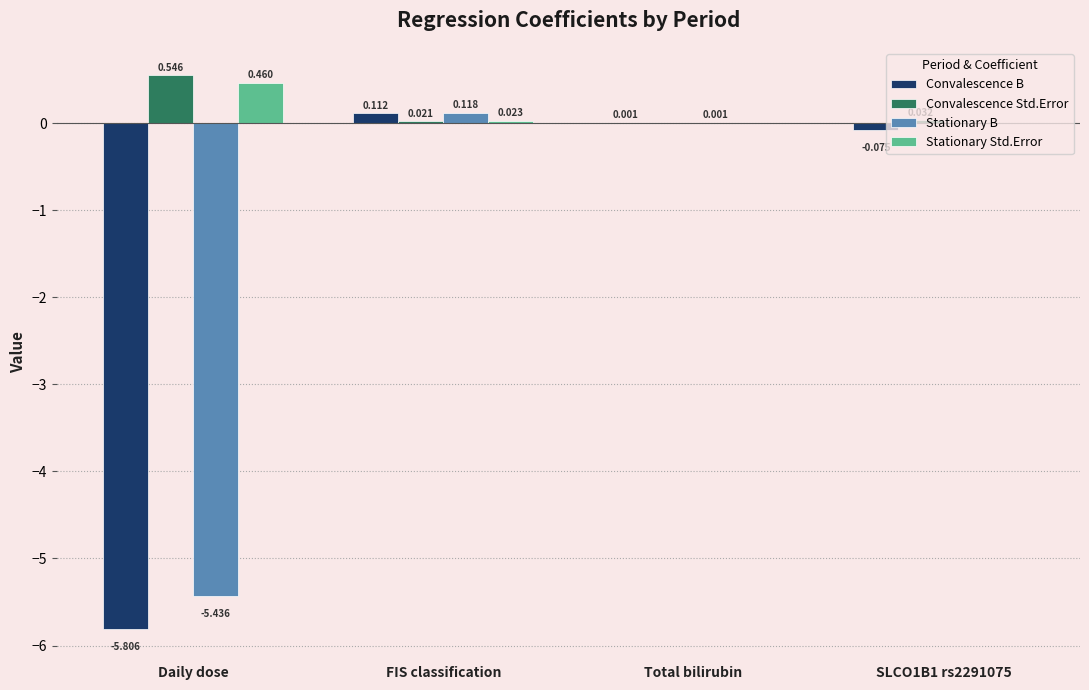

Between Total bilirubin and SLCO1B1 rs2291075, which series saw the biggest shift?

Convalescence B